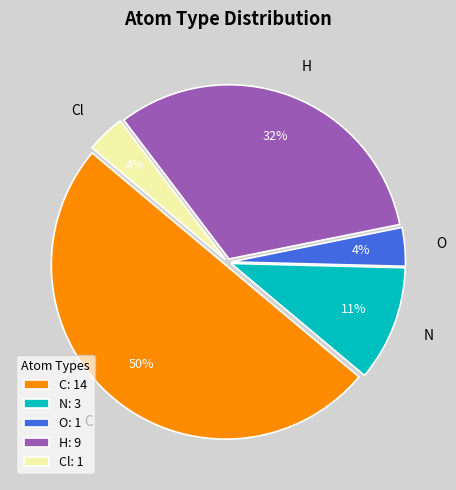

To the nearest percent, what portion does H represent?

32%